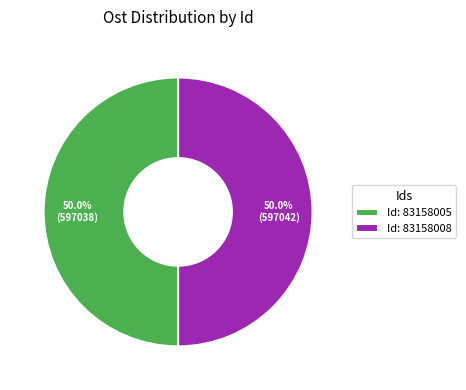

Approximately how many times larger is the value at Id: 83158005 compared to Id: 83158008?

1.0